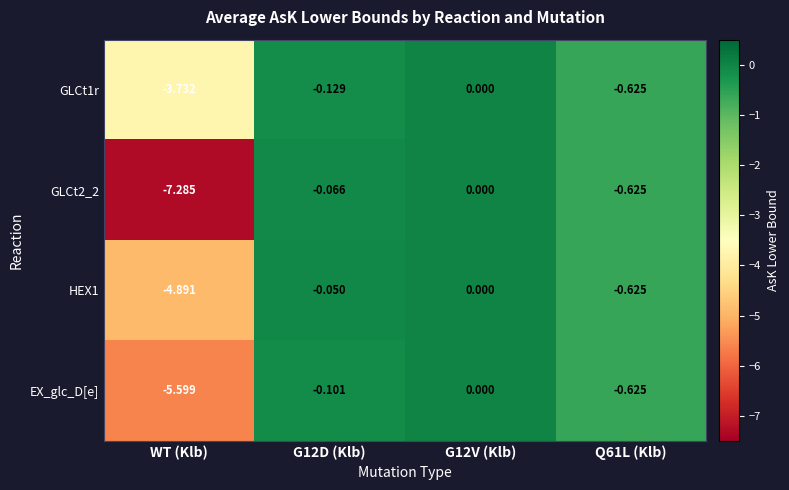

At which category does the chart reach its minimum across all series?

WT (Klb)